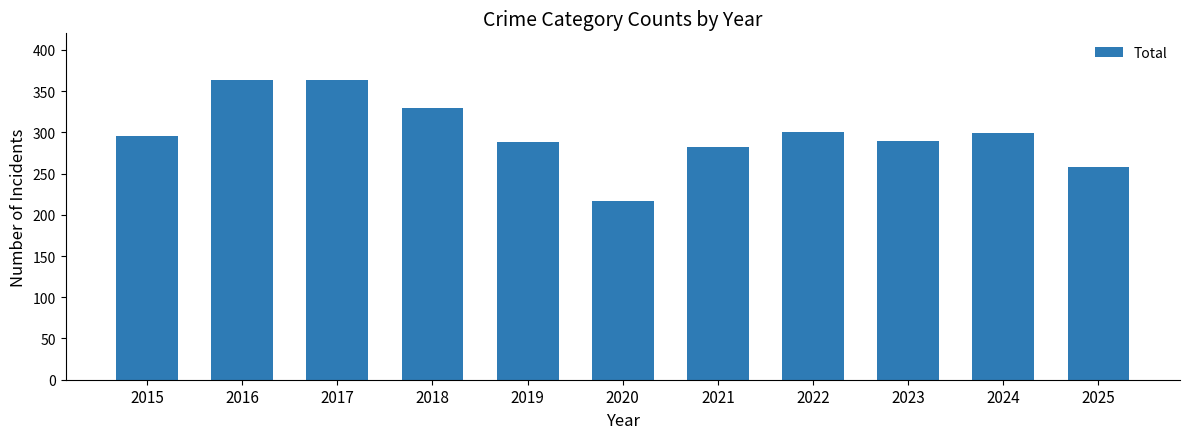

Approximately how many times larger is the value at 2015 compared to 2022?

1.0